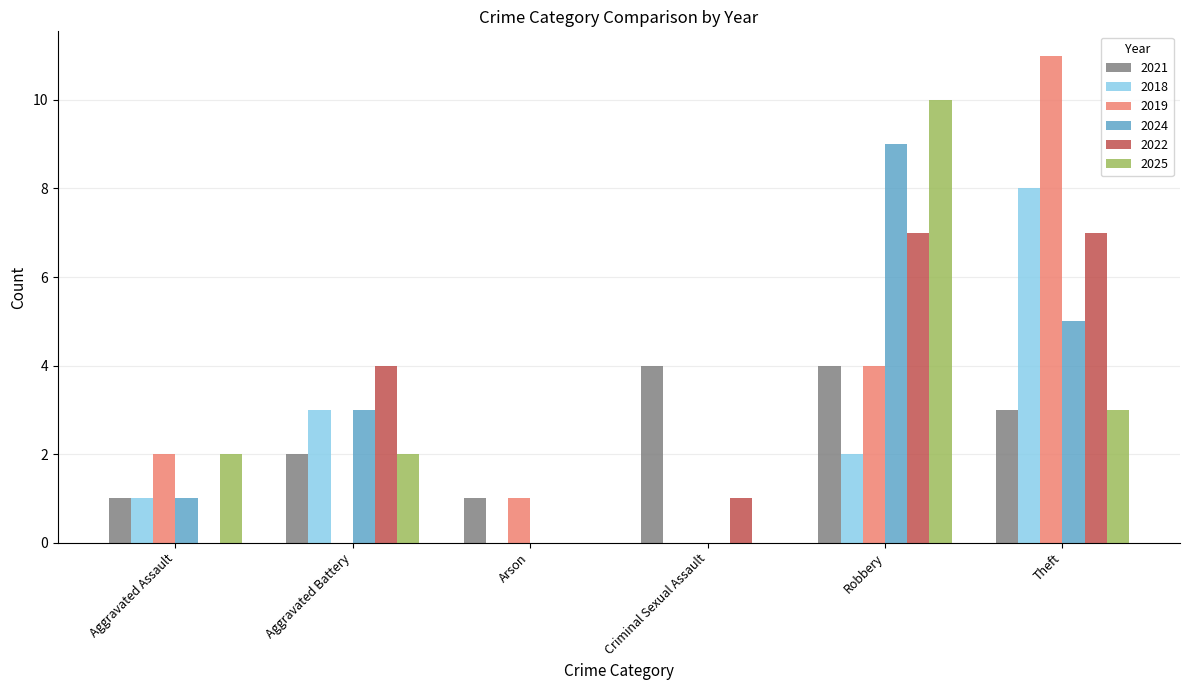

What is the sum of the 2025 values at Theft and Aggravated Assault?

5